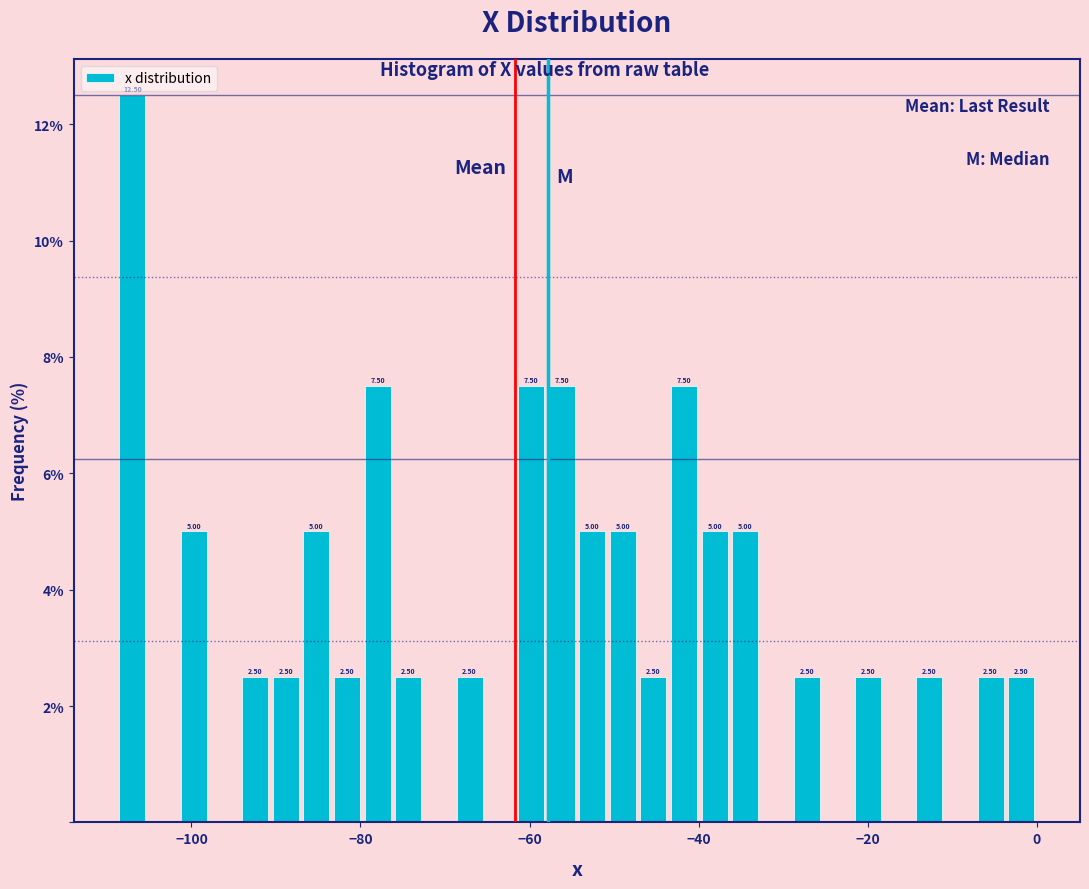

Around what value on the x-axis is the tallest bar? Give the approximate position of its centre, as read against the axis.

-106